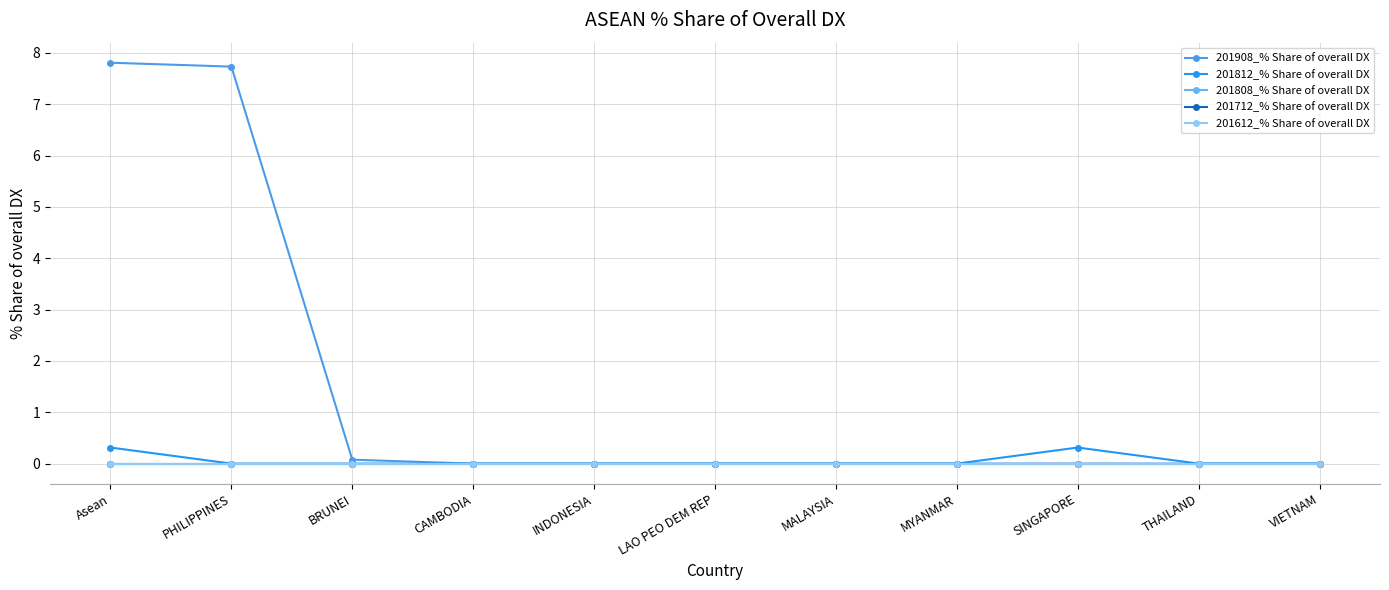

What position from the left is Asean?

1